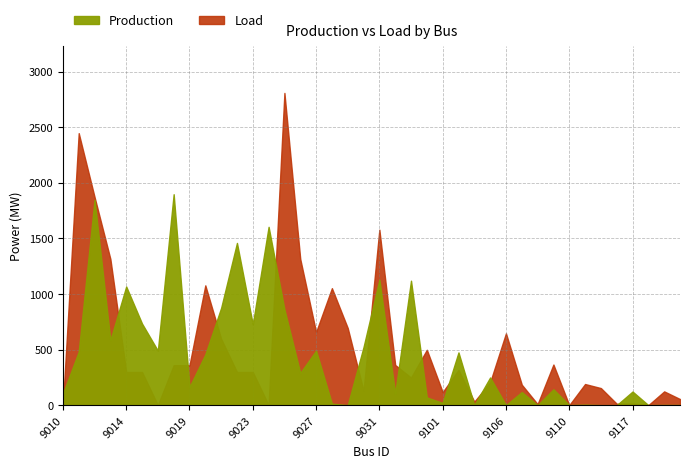

Is it true that Load equals 117.4 at 9101?

True